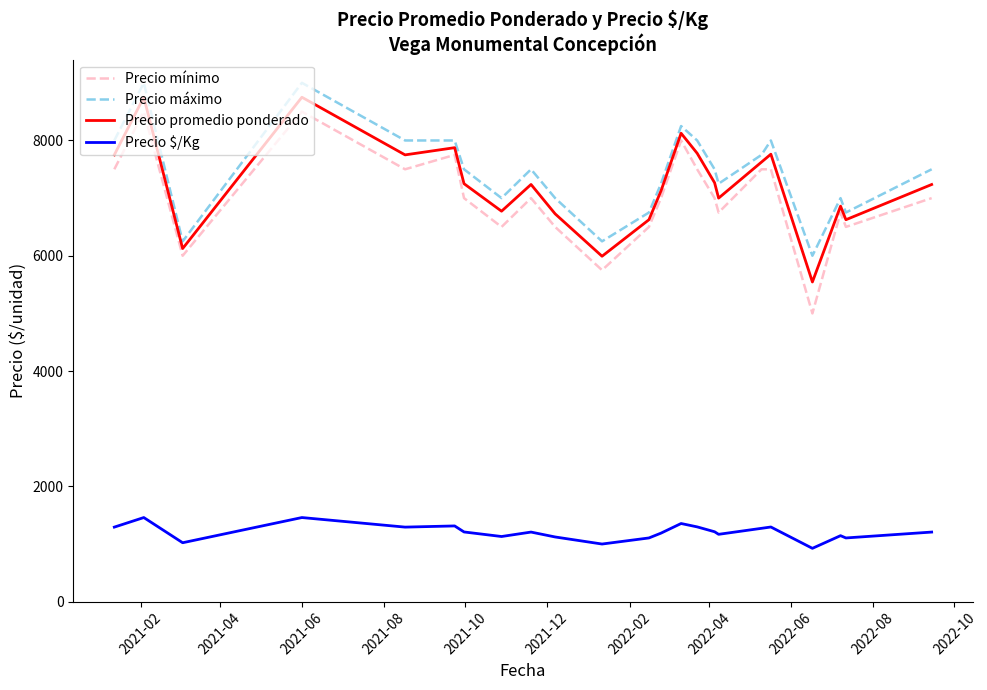

Does the chart display data point markers on the line(s)?

No